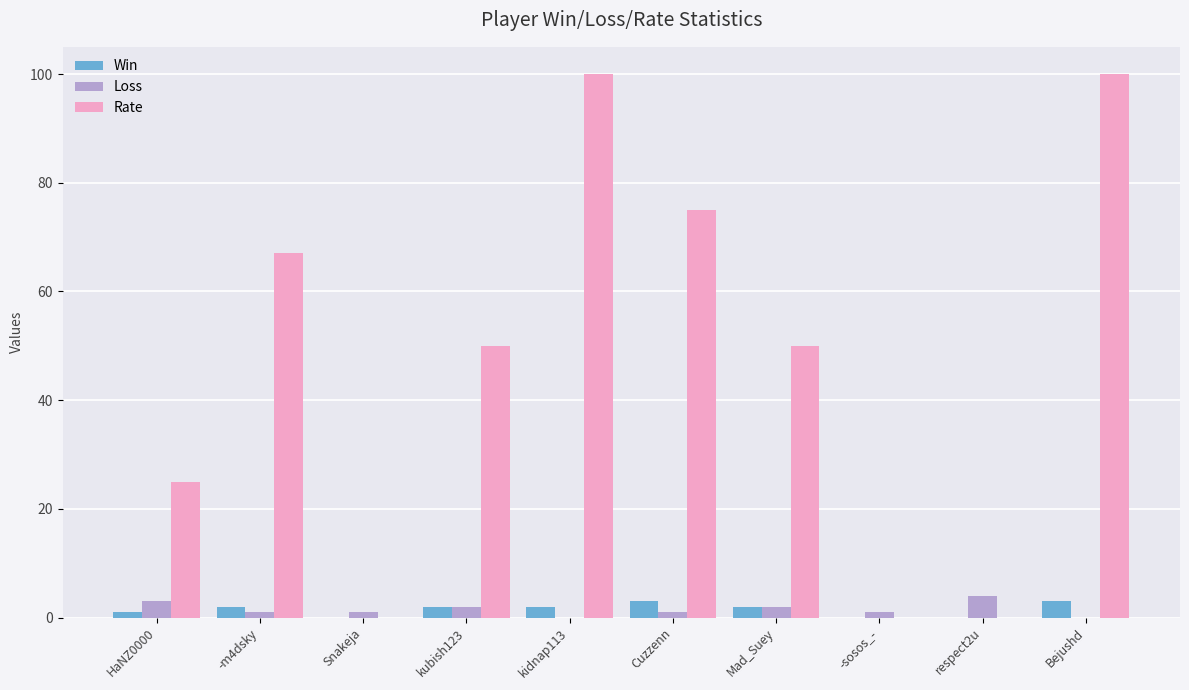

Reading right to left, what are all the values shown in this chart?

Win: Bejushd=3	respect2u=0	-sosos_-=0	Mad_Suey=2	Cuzzenn=3	kidnap113=2	kubish123=2	Snakeja=0	-m4dsky=2	HaNZ0000=1
Loss: Bejushd=0	respect2u=4	-sosos_-=1	Mad_Suey=2	Cuzzenn=1	kidnap113=0	kubish123=2	Snakeja=1	-m4dsky=1	HaNZ0000=3
Rate: Bejushd=100	respect2u=0	-sosos_-=0	Mad_Suey=50	Cuzzenn=75	kidnap113=100	kubish123=50	Snakeja=0	-m4dsky=67	HaNZ0000=25